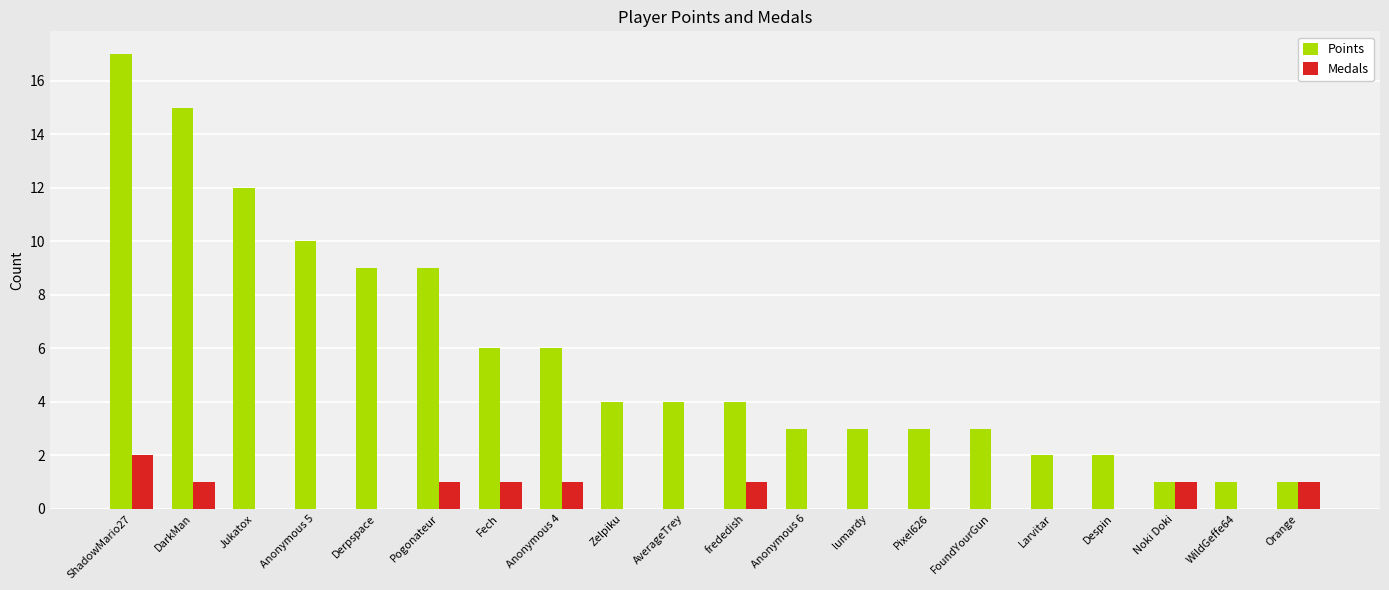

Reading left to right, list all the values displayed in this chart.

Points: 17	15	12	10	9	9	6	6	4	4	4	3	3	3	3	2	2	1	1	1
Medals: 2	1	0	0	0	1	1	1	0	0	1	0	0	0	0	0	0	1	0	1